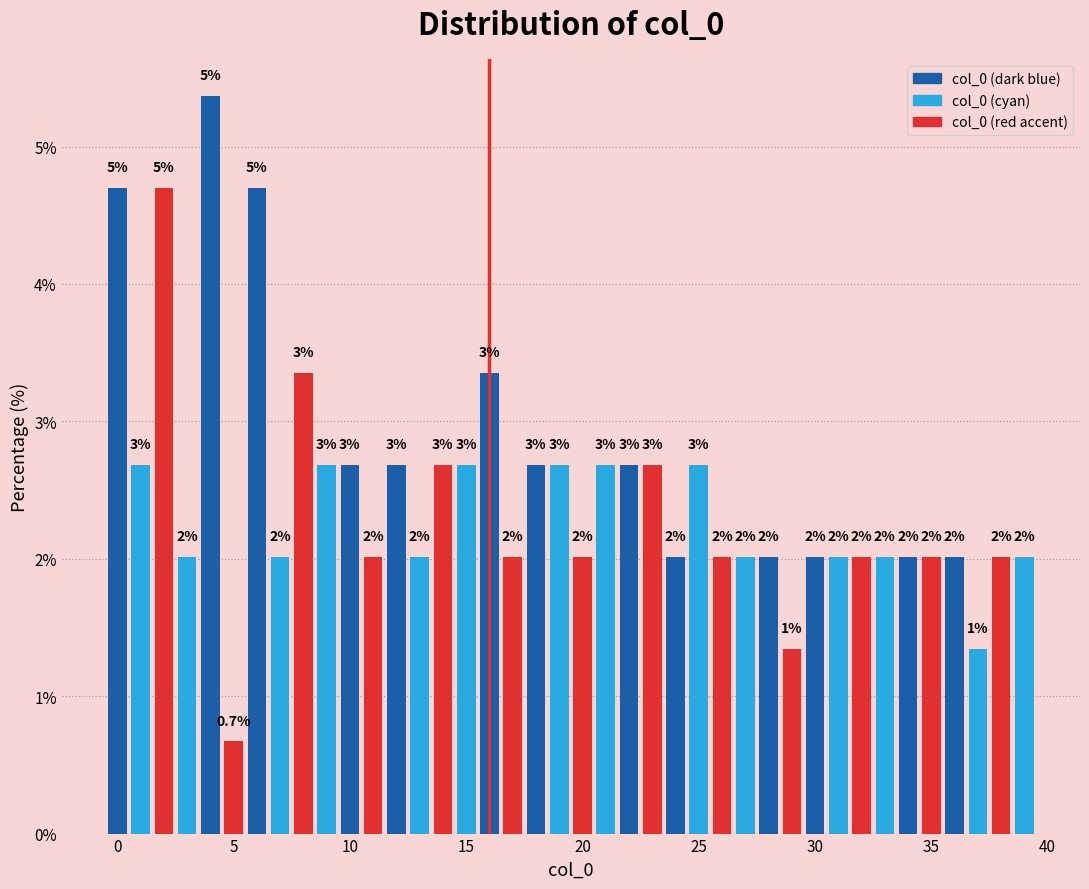

Read against the x-axis, roughly where is the centre of the tallest bar?

4.0